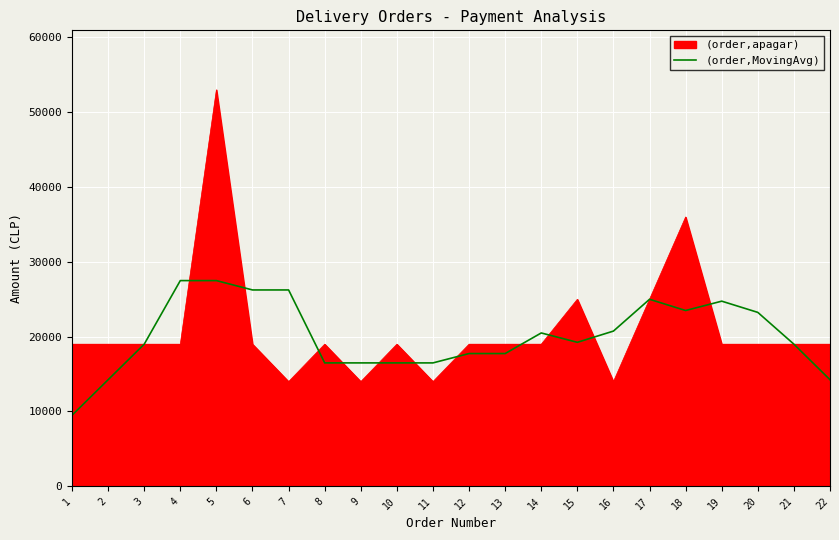

Rank the series at 7 from highest to lowest value.

(order,MovingAvg), (order,apagar)